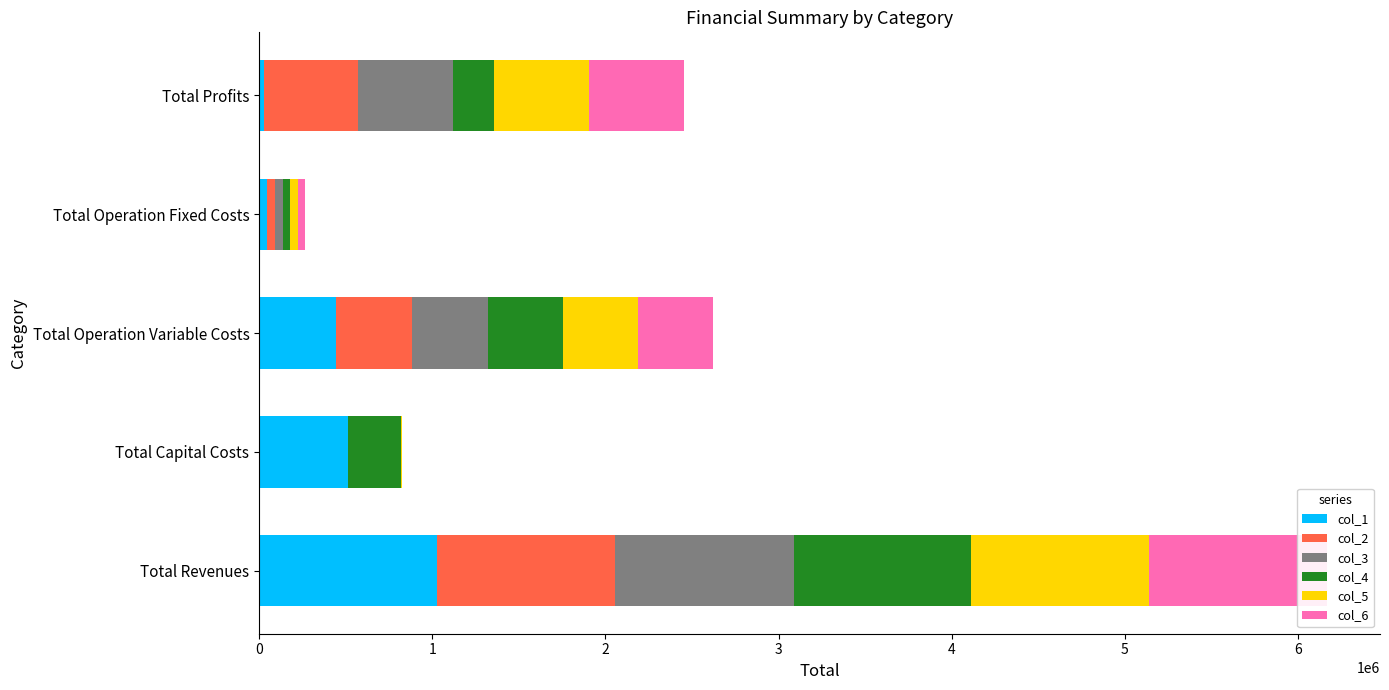

The value of col_3 at Total Capital Costs is 0.0. True or false?

True